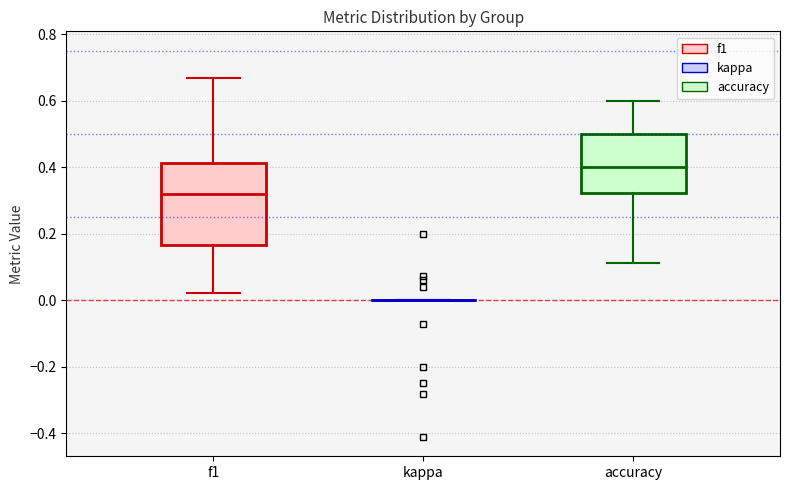

Reading left to right, transcribe this box plot: for each box, give where its median line is, the range the box spans, and where its two whiskers end, as read against the y-axis. The values are not printed on the chart, so give them approximately, as read against the axis.

f1: median 0.32, box 0.16 to 0.42, whiskers 0.02 to 0.66
kappa: box collapsed to a line at 0.00, whiskers 0.00 to 0.00
accuracy: median 0.40, box 0.32 to 0.50, whiskers 0.12 to 0.60